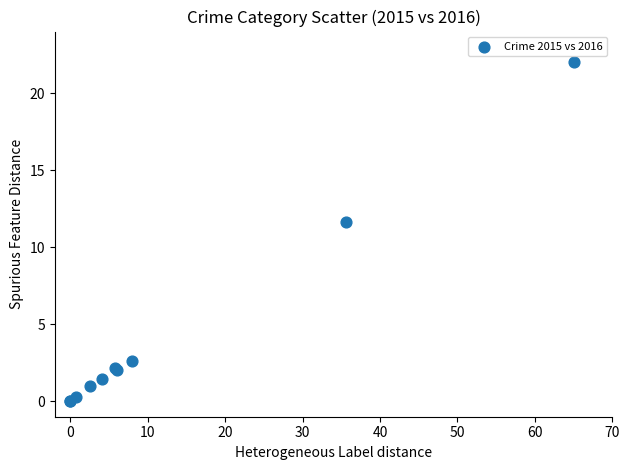

What Y value in the scatter plot is closest to 11?

11.6